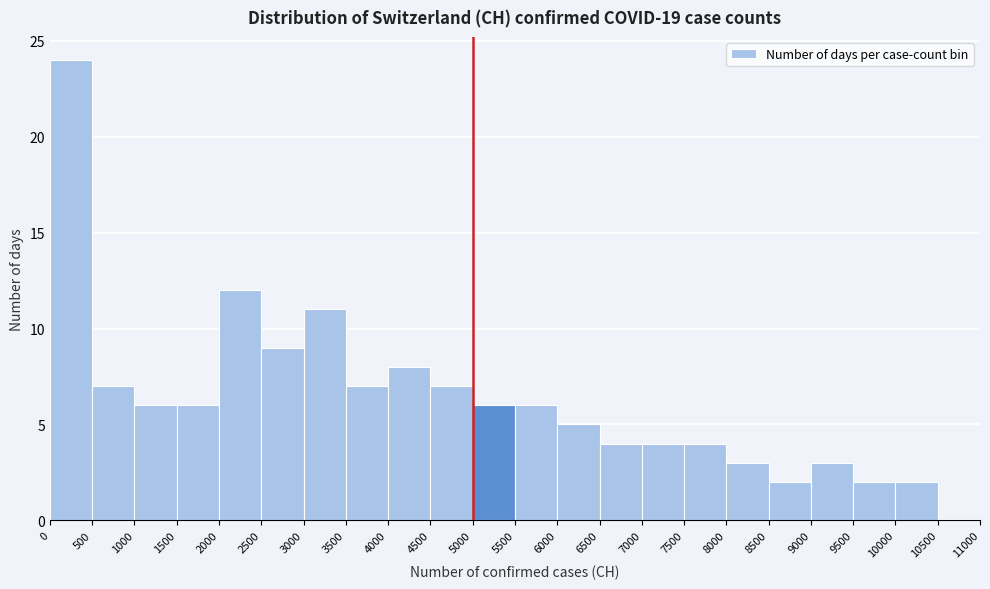

What is the height of the bar covering 3000 to 3500 on the x-axis? The values are not printed on the chart, so give them approximately, as read against the axis.

11